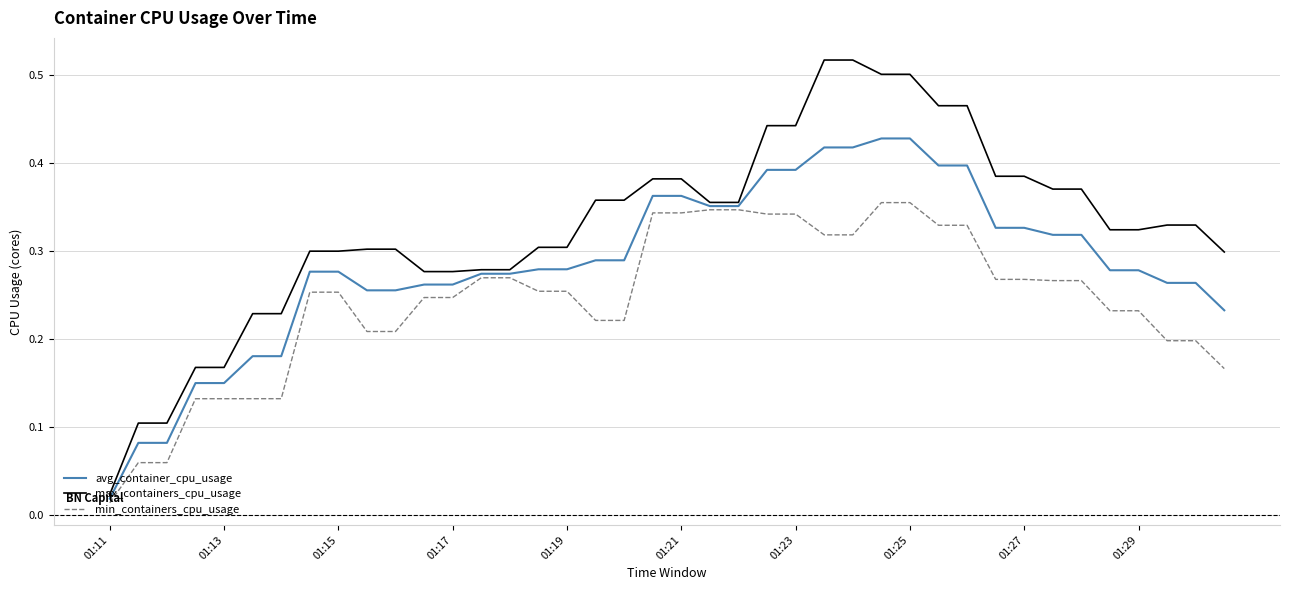

Which series has the largest total across all categories?

max_containers_cpu_usage